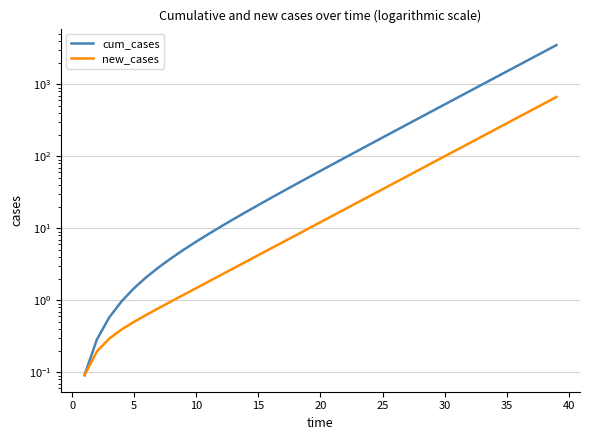

The new_cases series shows 1.5 at 13. True or false?

False